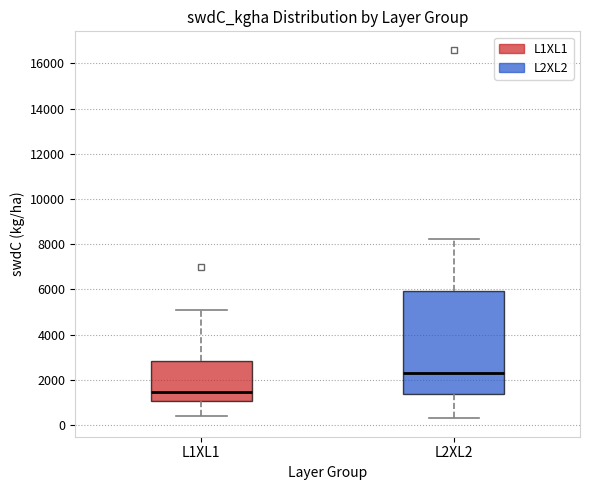

Where is the lower edge of the box for L2XL2 on the y-axis? The values are not printed on the chart, so give them approximately, as read against the axis.

1400